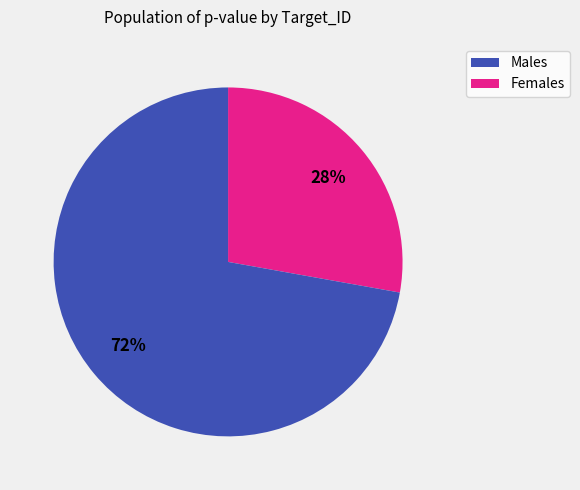

Is there a majority slice in this chart?

Yes